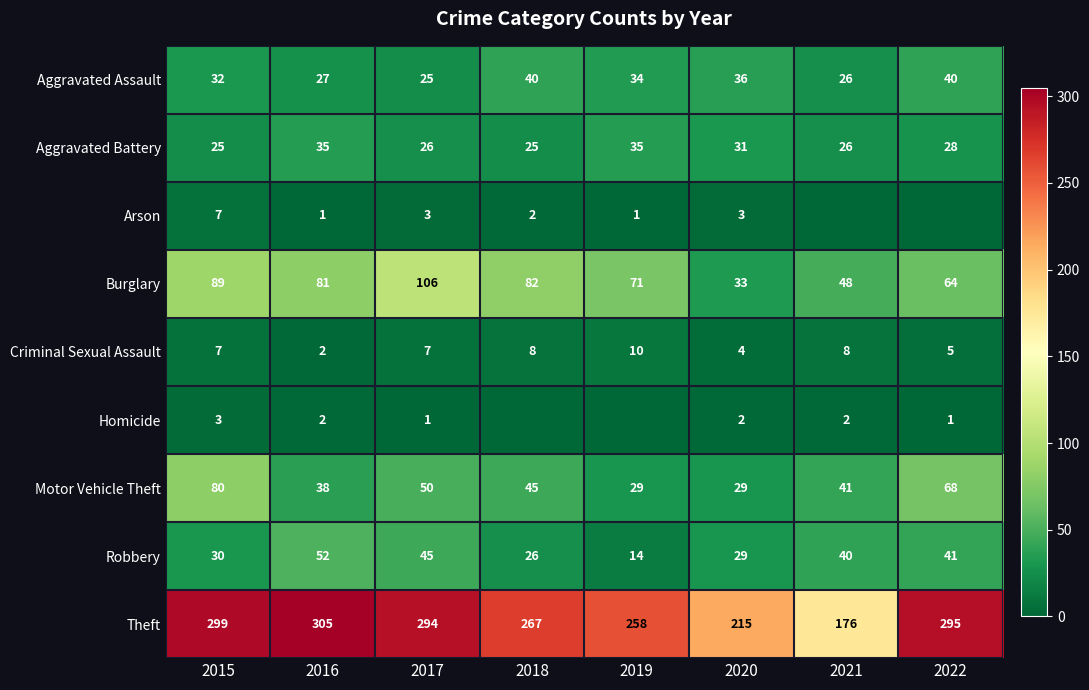

Which label corresponds to the largest value in the chart?

2016